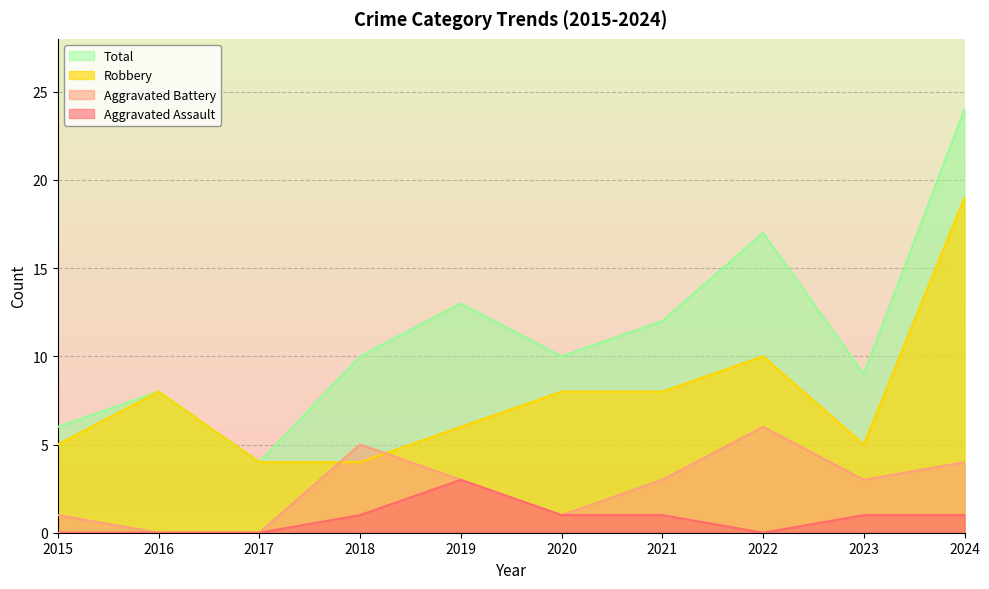

Which has a higher value, 2021 or 2018?

2021